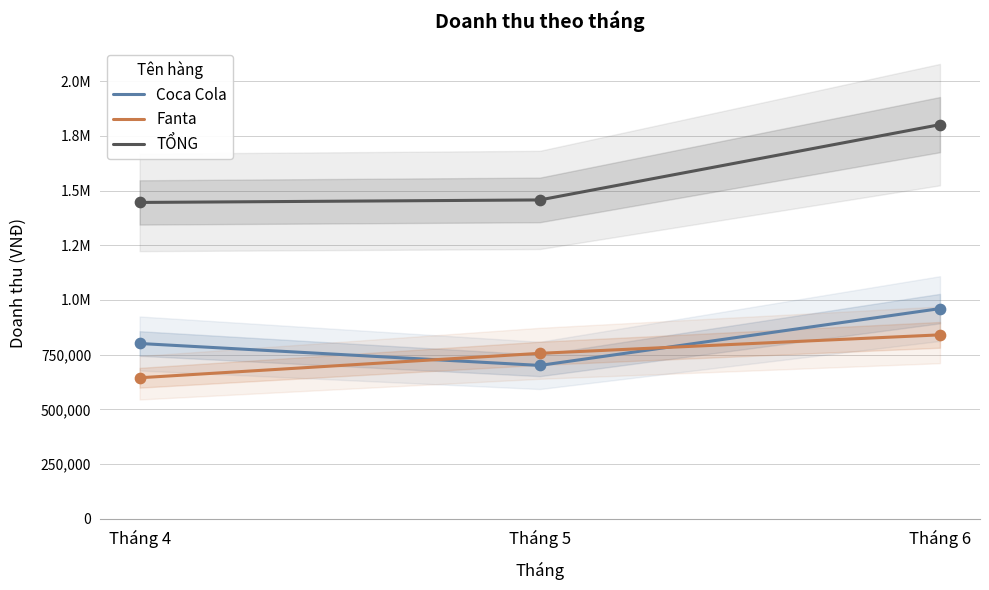

What are all the series names shown in the legend?

Coca Cola, Fanta, TỔNG